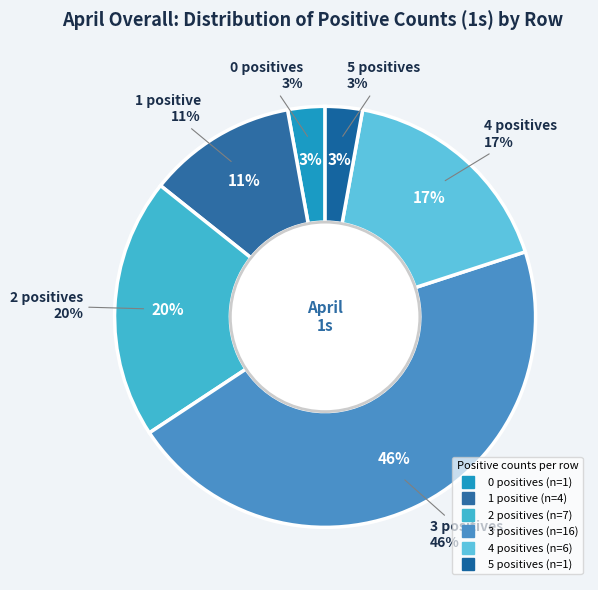

Which has a higher value, 13 or 10?

13